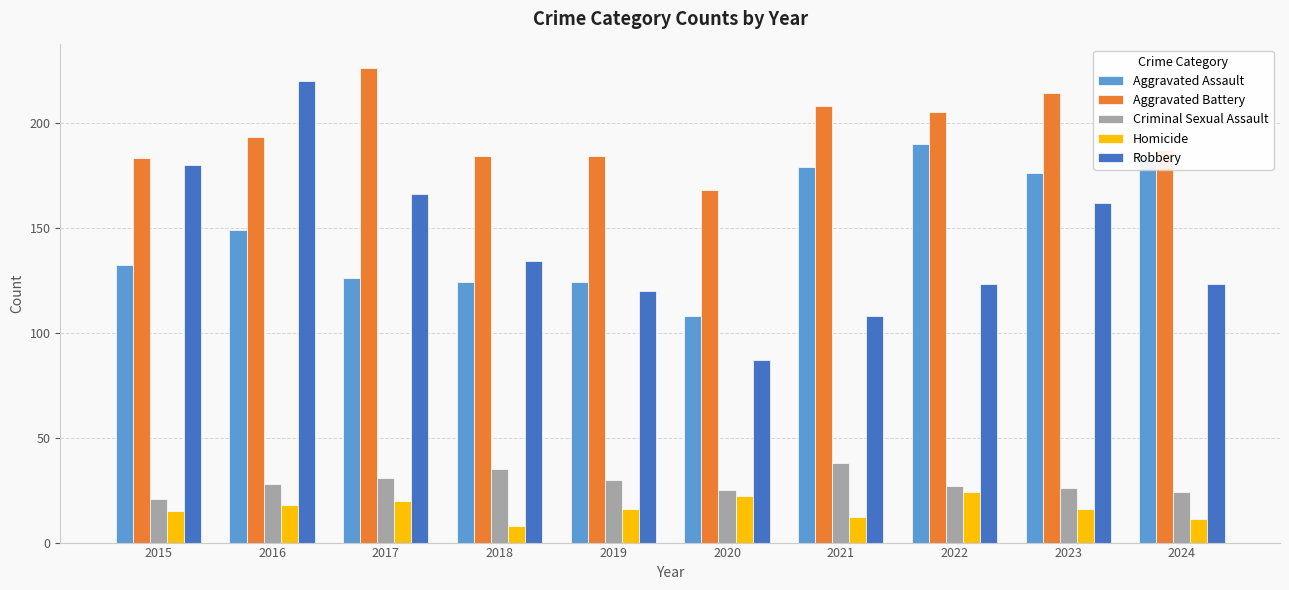

Reading right to left, transcribe all the data shown in this chart.

Aggravated Assault: 184	176	190	179	108	124	124	126	149	132
Aggravated Battery: 187	214	205	208	168	184	184	226	193	183
Criminal Sexual Assault: 24	26	27	38	25	30	35	31	28	21
Homicide: 11	16	24	12	22	16	8	20	18	15
Robbery: 123	162	123	108	87	120	134	166	220	180